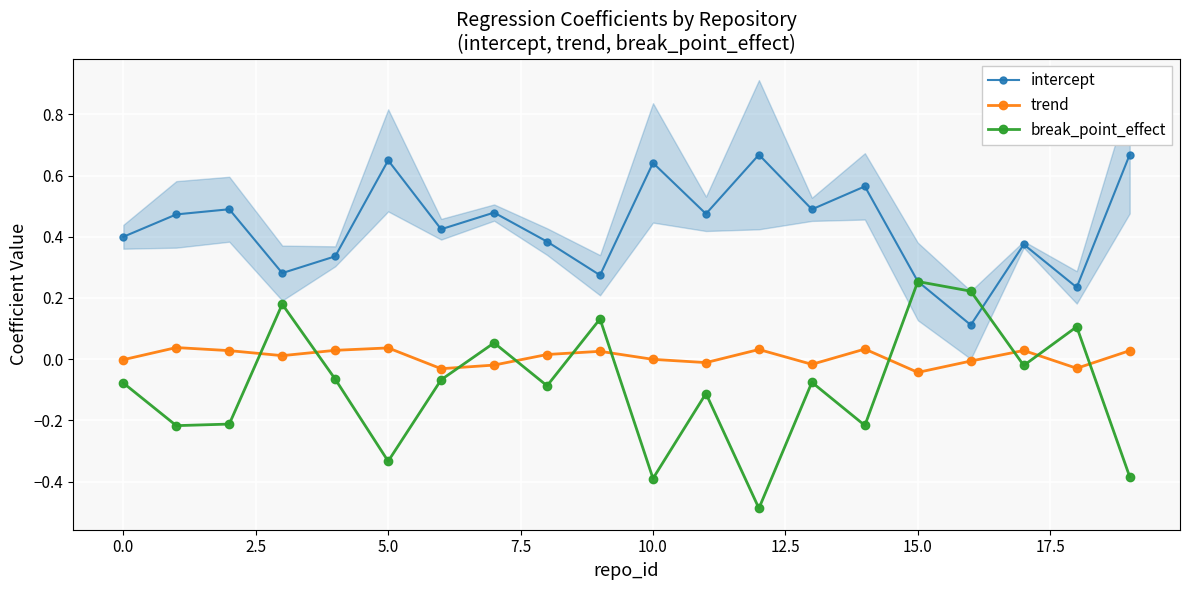

How many values in break_point_effect are above zero?

6